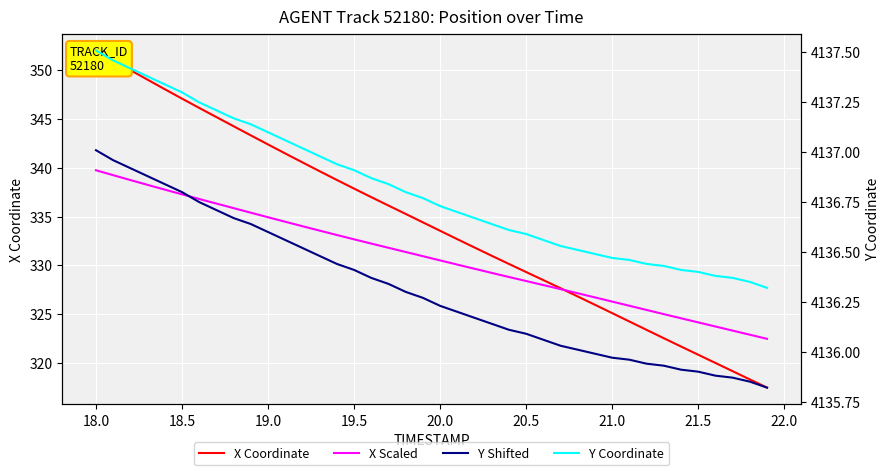

How many data points does each series have?

40